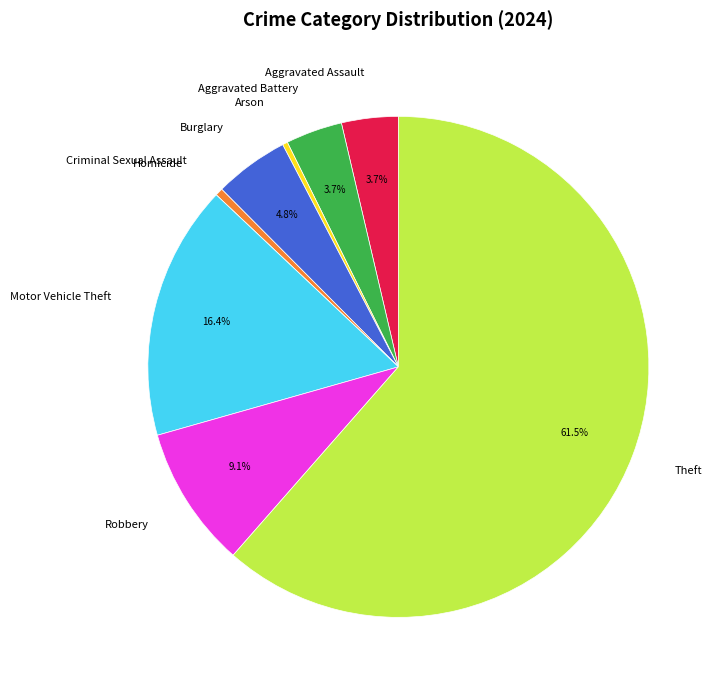

Between Motor Vehicle Theft and Robbery, which is larger?

Motor Vehicle Theft